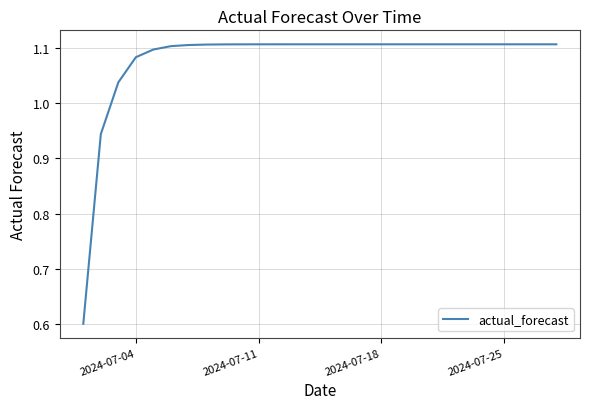

What is the greatest value displayed?

1.1